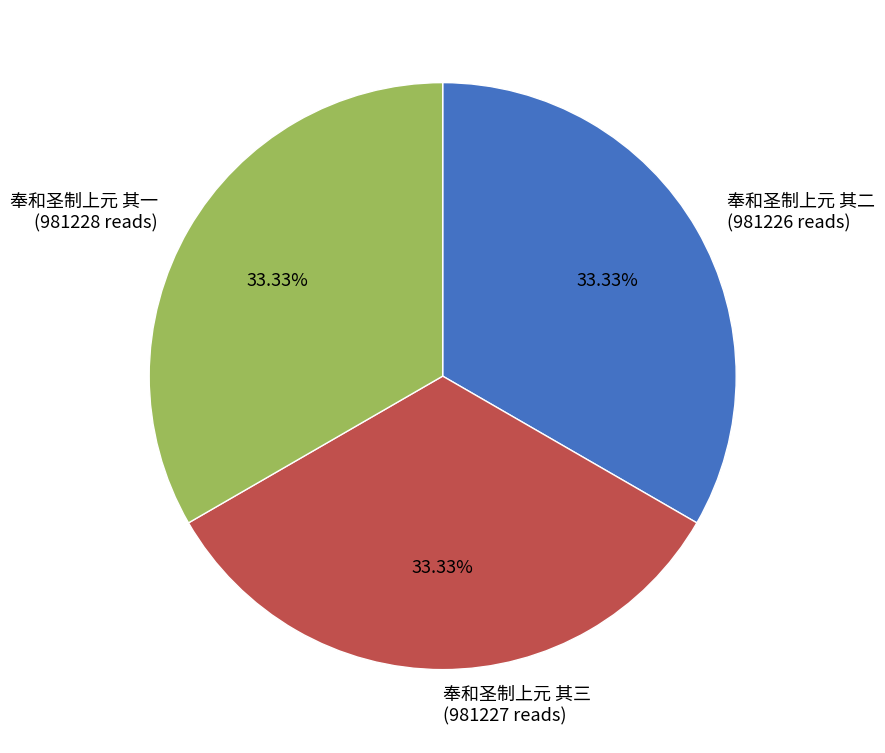

Does 奉和圣制上元 其一 represent more than half of the total?

No